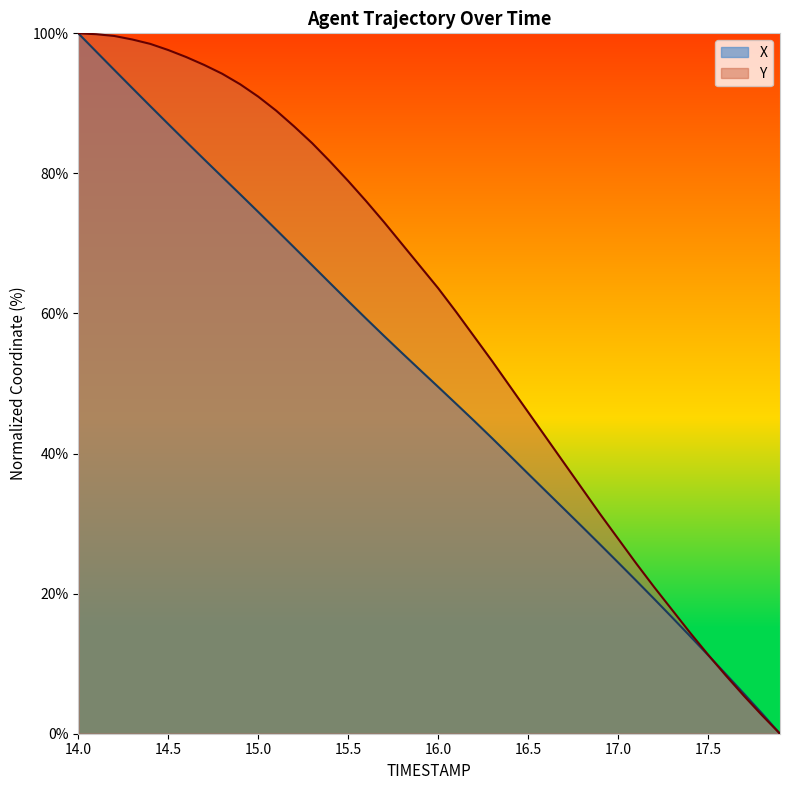

List the series in order of their overall mean, lowest first.

X, Y